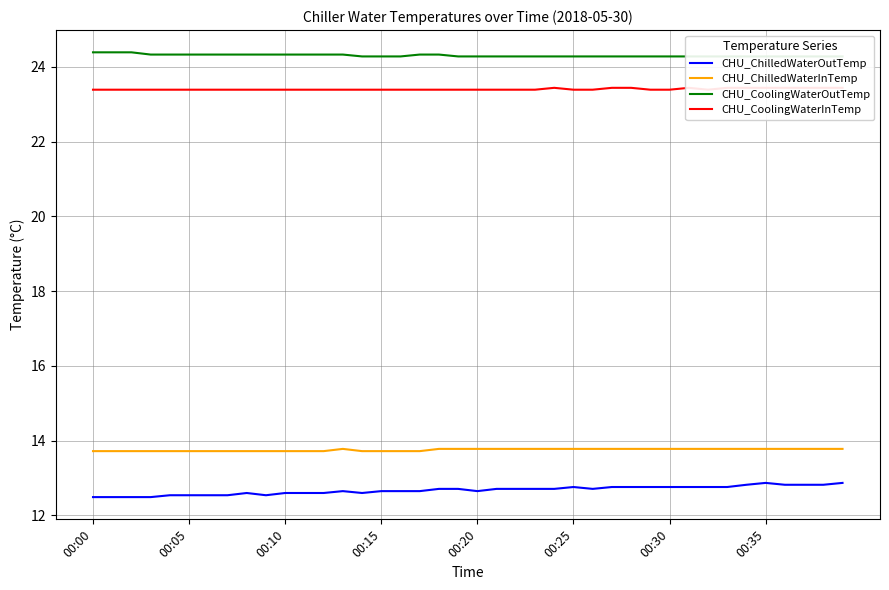

How many lines are shown in the chart?

4